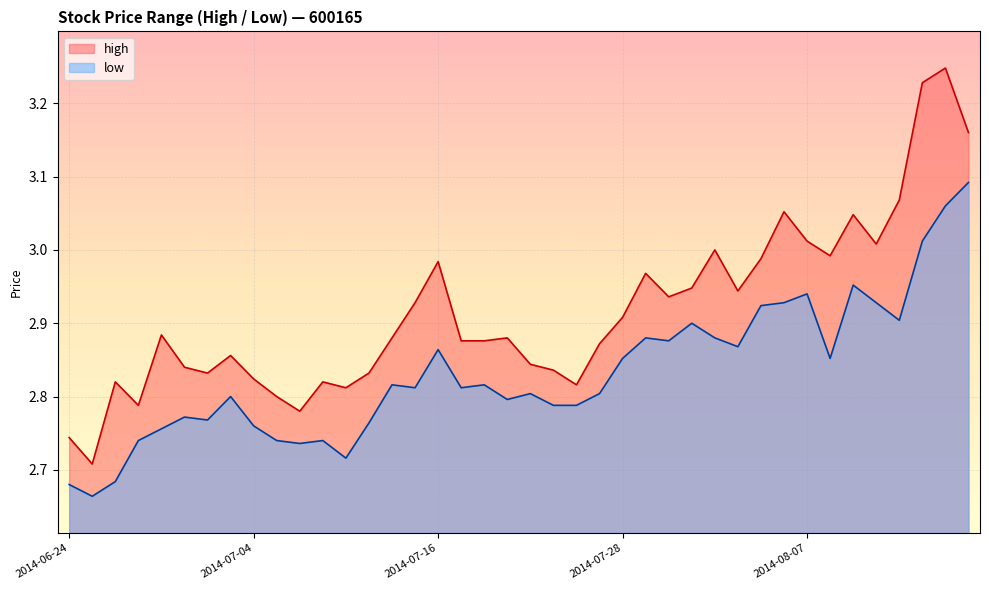

What is the minimum value for high?

2.7